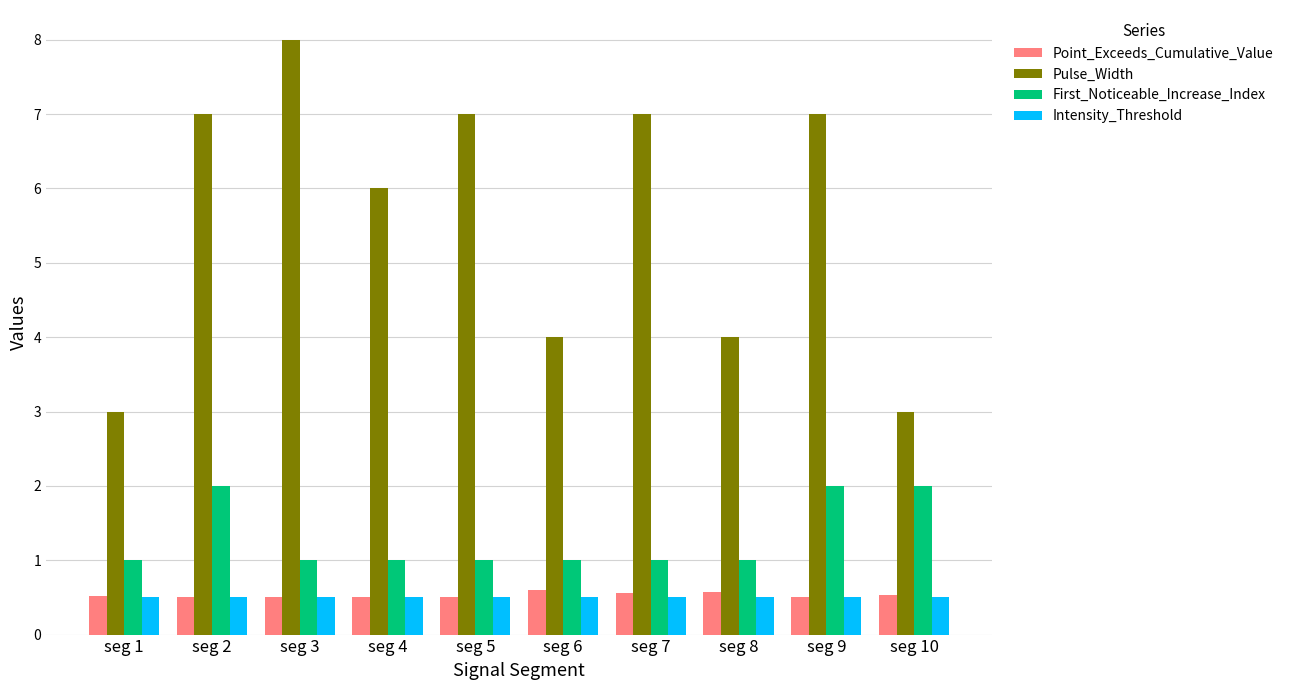

Which series has the widest spread of values?

Pulse_Width